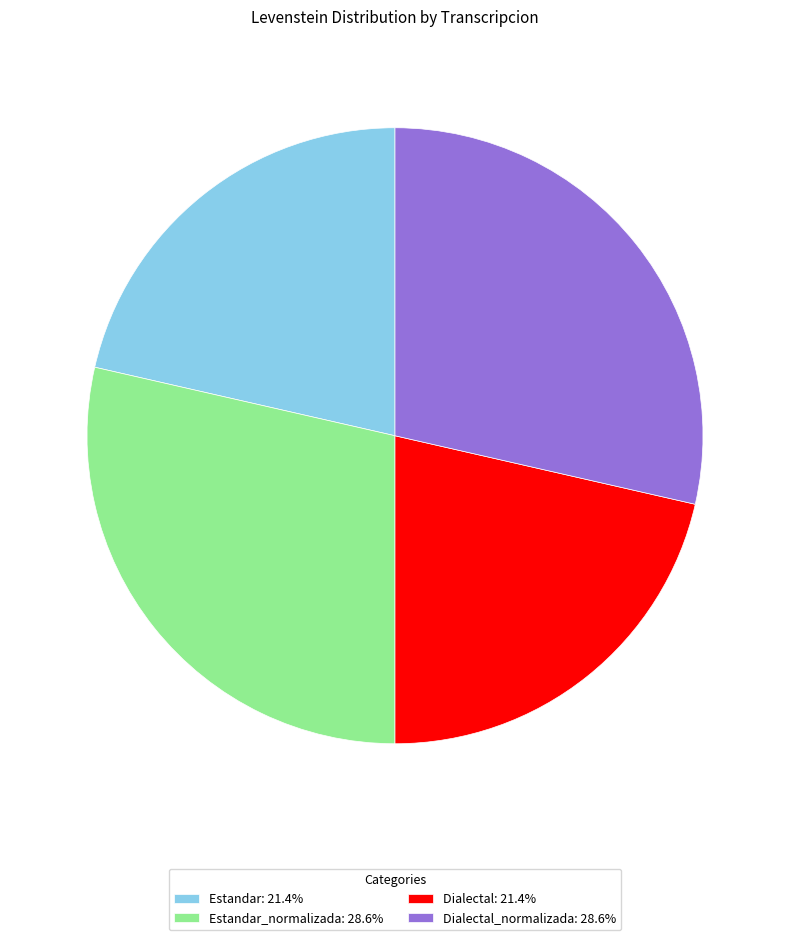

Is there a majority slice in this chart?

No